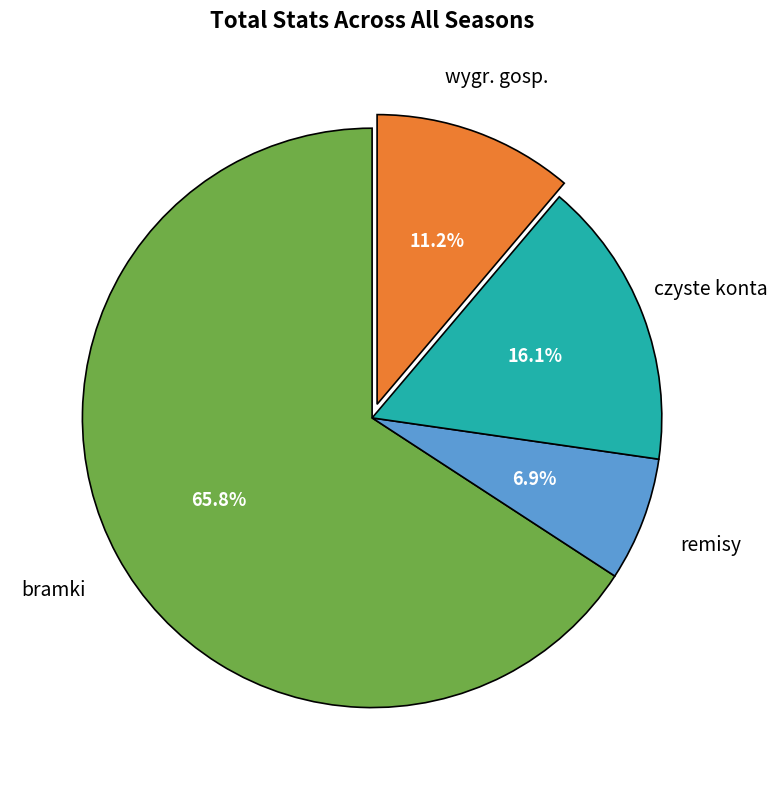

To the nearest percent, what is the average slice percentage?

25%